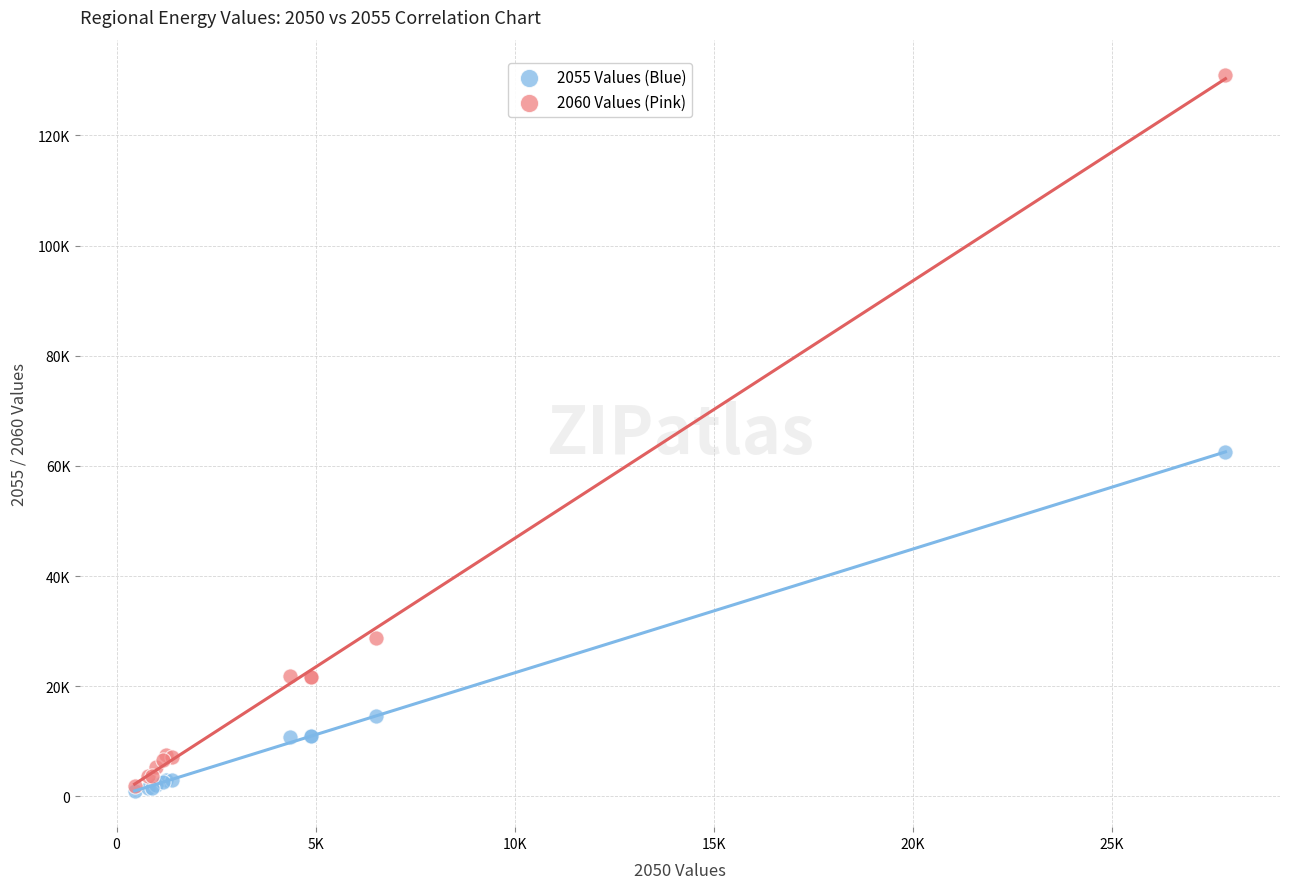

What are all the series names shown in the legend?

2055 Values (Blue), 2060 Values (Pink)